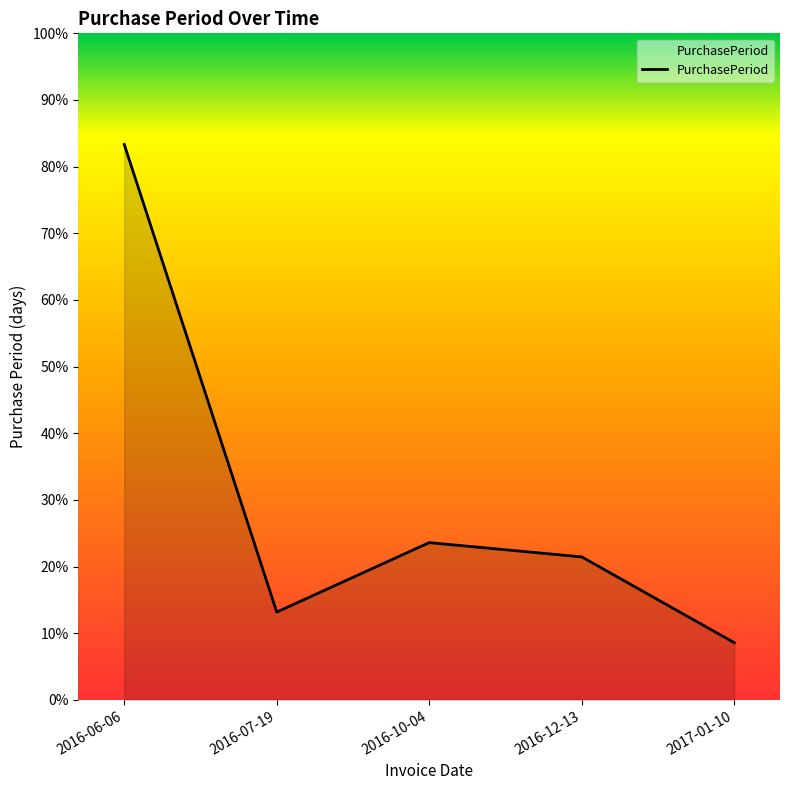

Does the chart display data point markers on the line(s)?

No